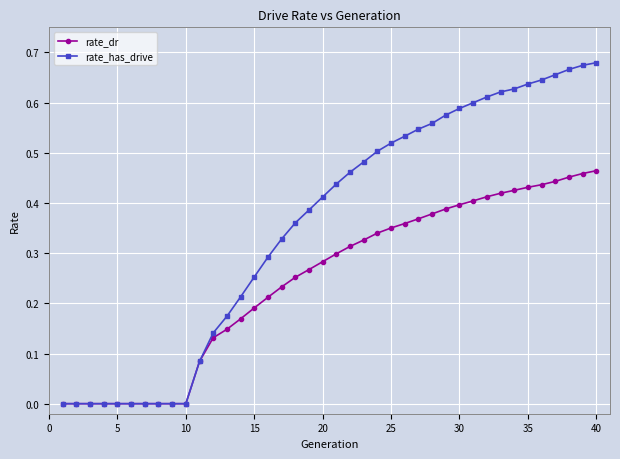

Which series has the widest spread of values?

rate_has_drive